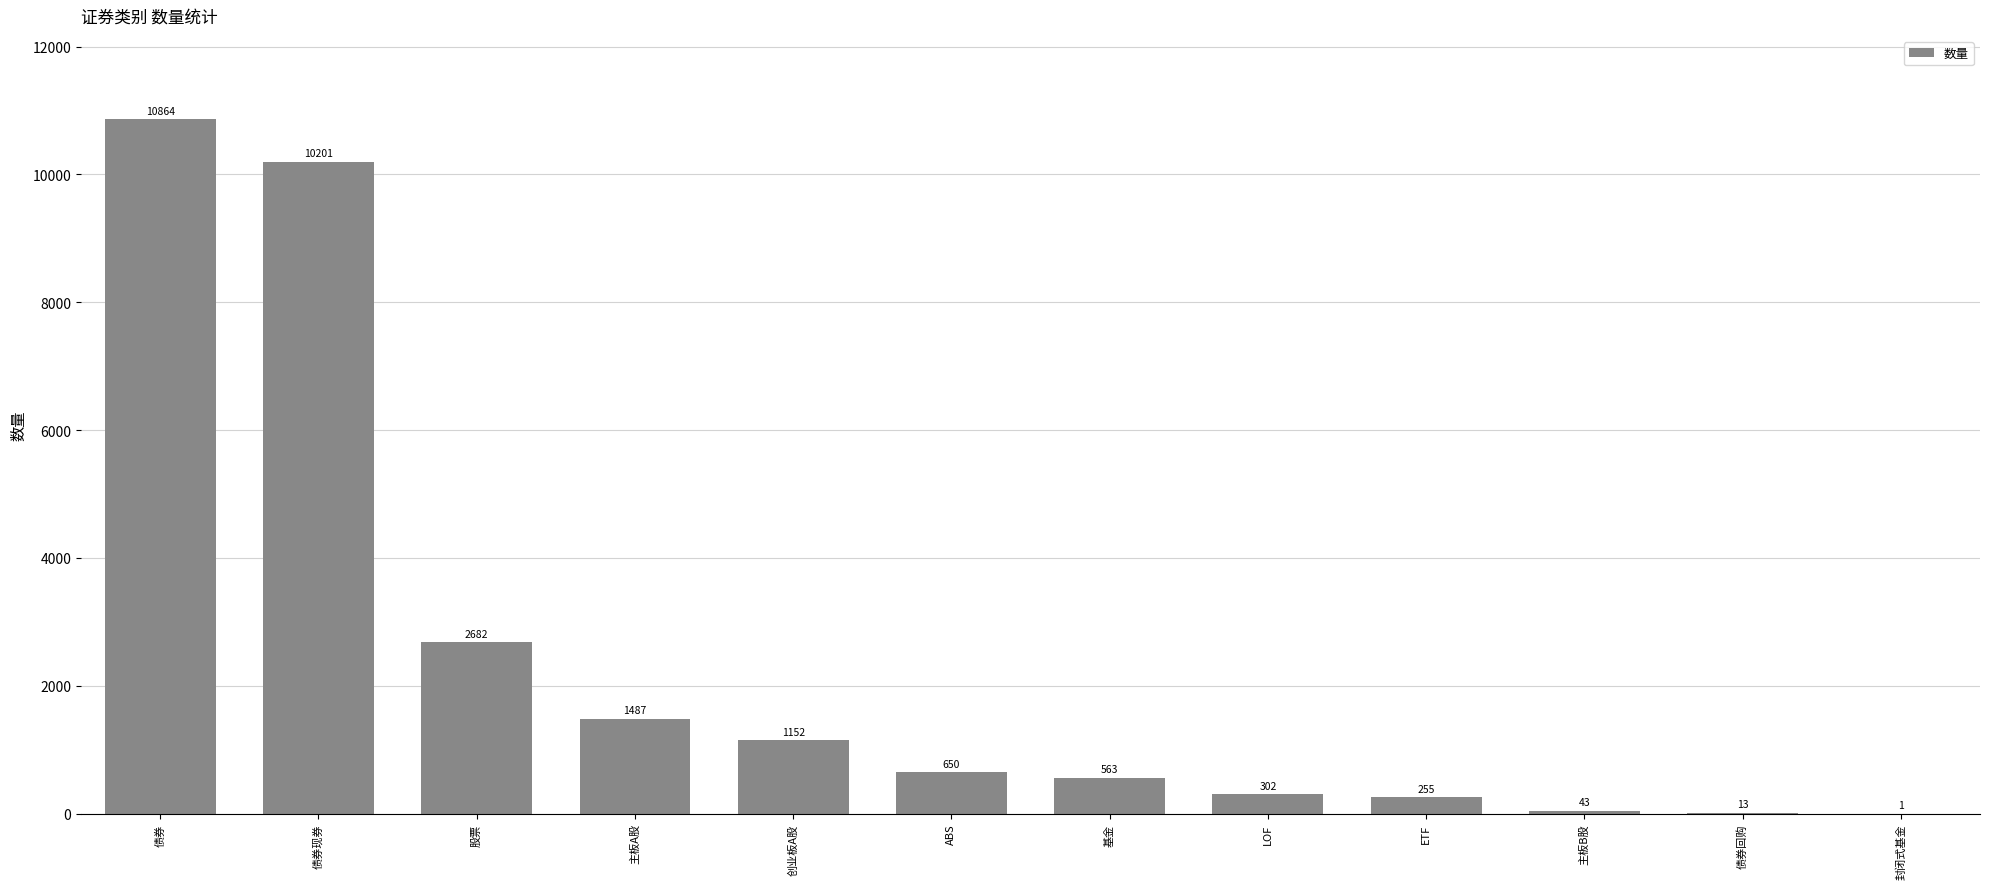

What is the maximum value shown in the chart?

10864